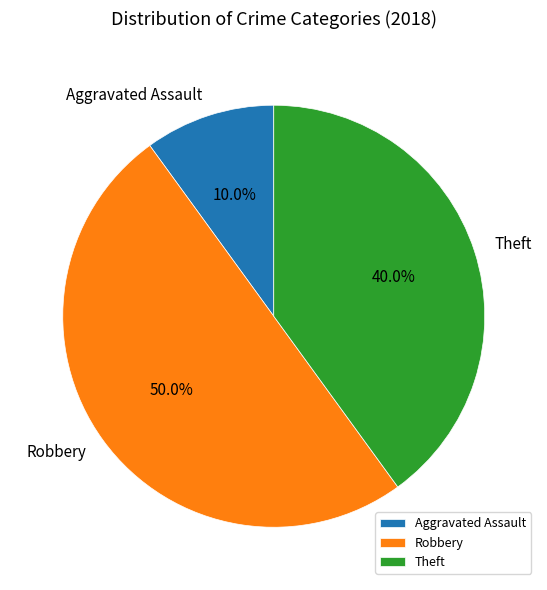

What is the largest slice in the pie chart?

Robbery